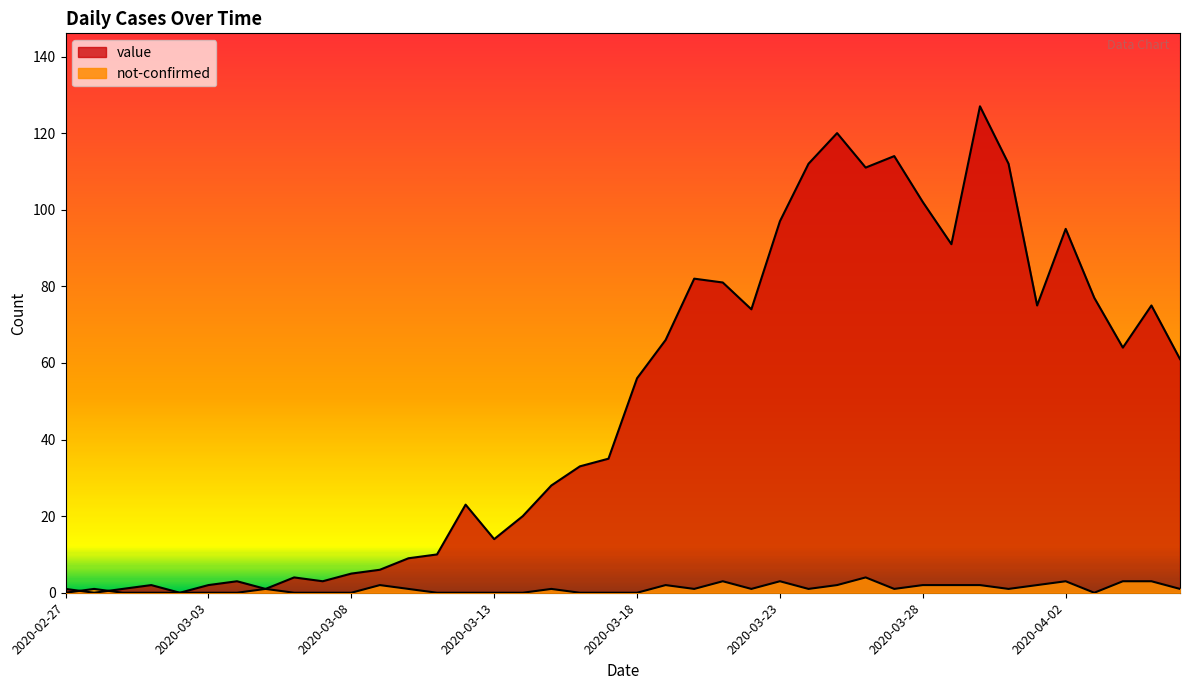

Does the chart display data point markers on the line(s)?

No